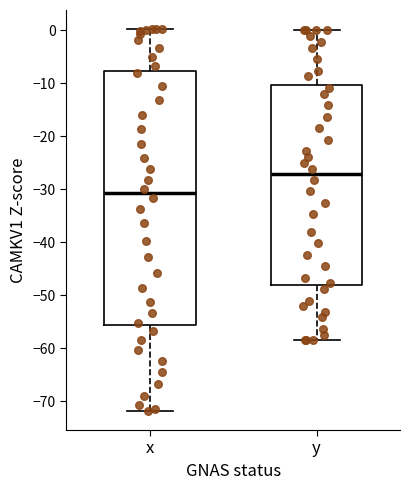

Reading left to right, transcribe this box plot: for each box, give where its median line is, the range the box spans, and where its two whiskers end, as read against the y-axis. The values are not printed on the chart, so give them approximately, as read against the axis.

x: median -31, box -56 to -8, whiskers -72 to 0
y: median -27, box -48 to -10, whiskers -58 to 0